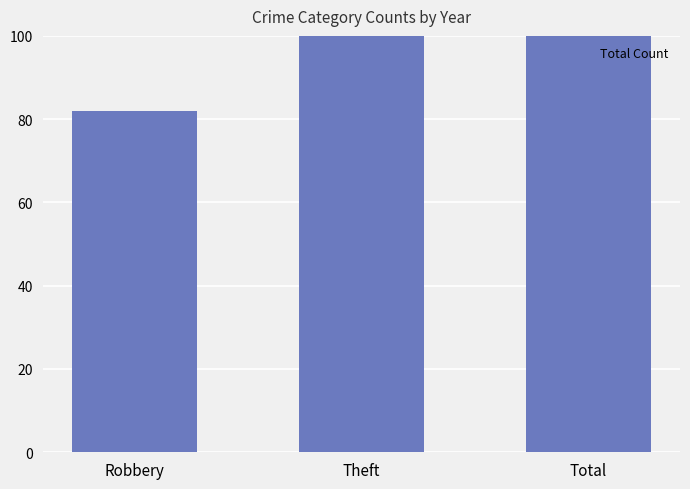

The chart shows a value of 82 at Robbery. True or false?

True